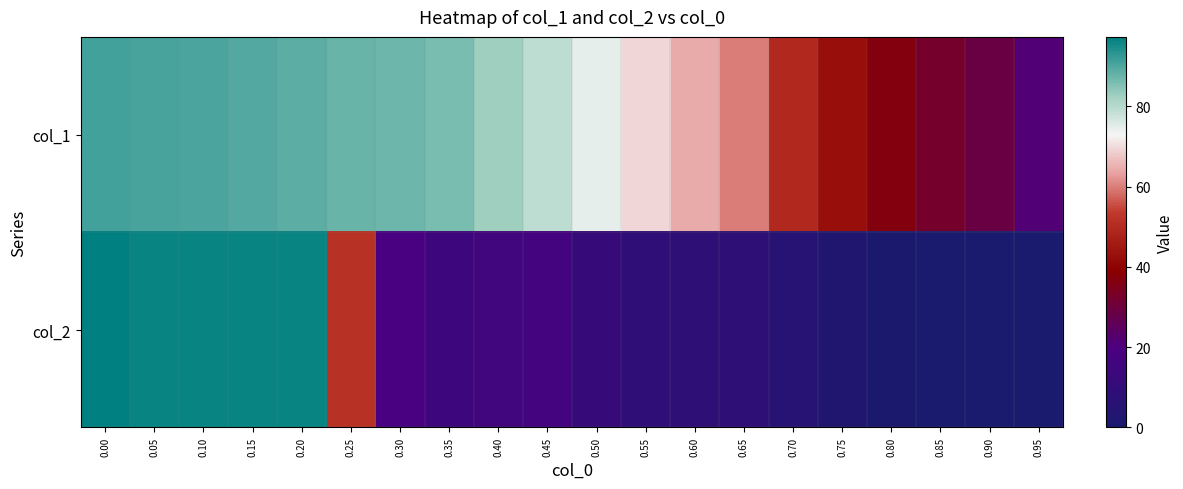

At how many categories does at least one series exceed 24?

19